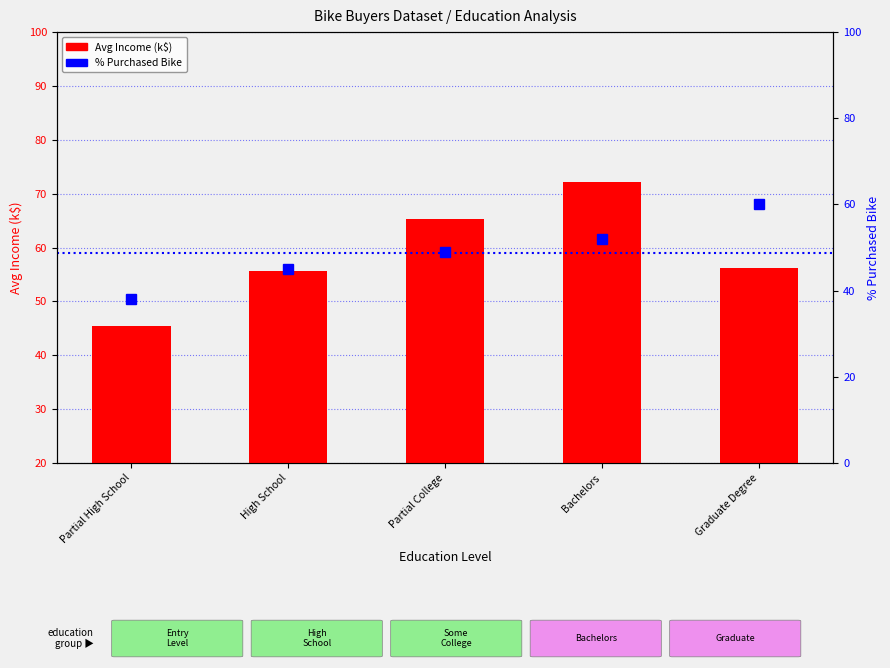

At how many categories does at least one series exceed 50?

4